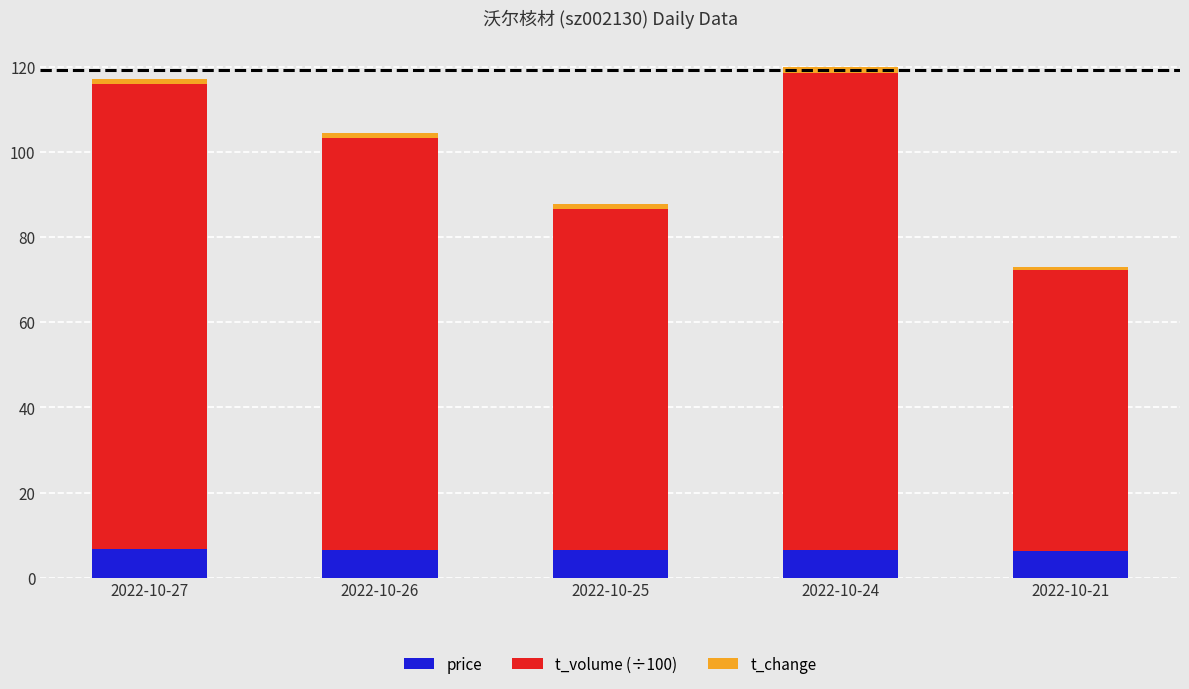

Is it true that price equals 11.7 at 2022-10-27?

False